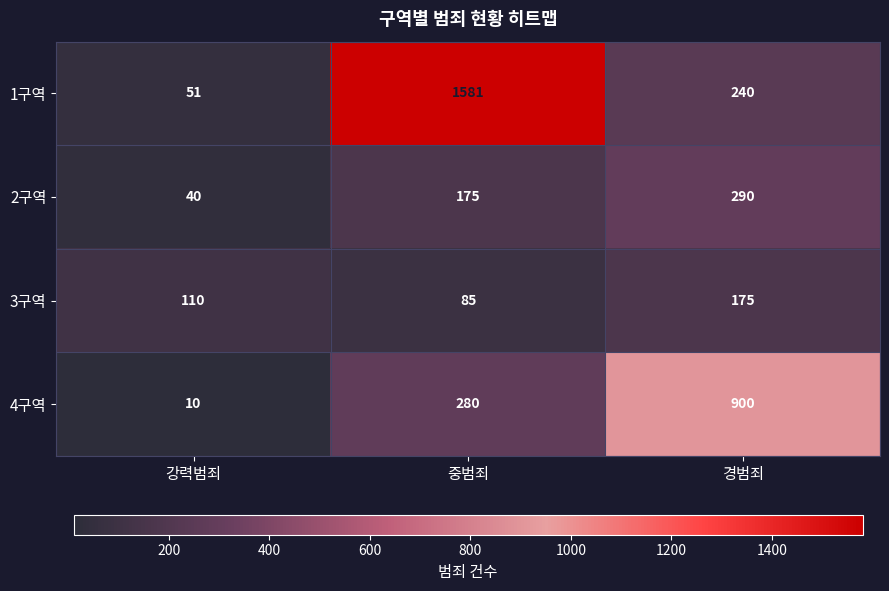

How many series are shown in this chart?

4